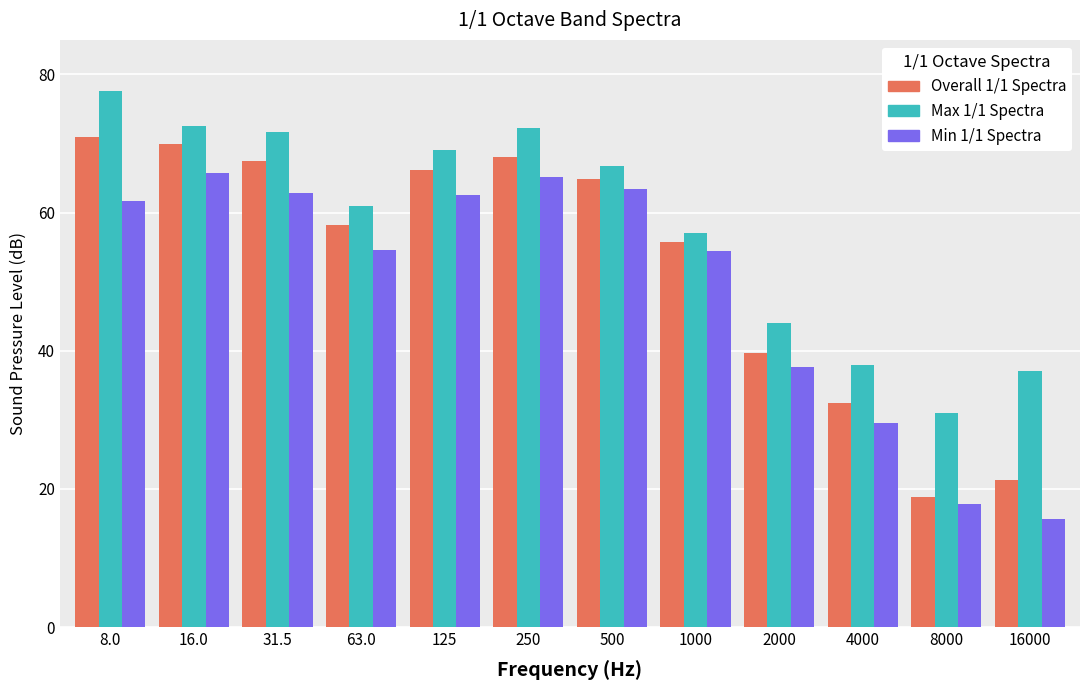

What position from the right is 63.0?

9